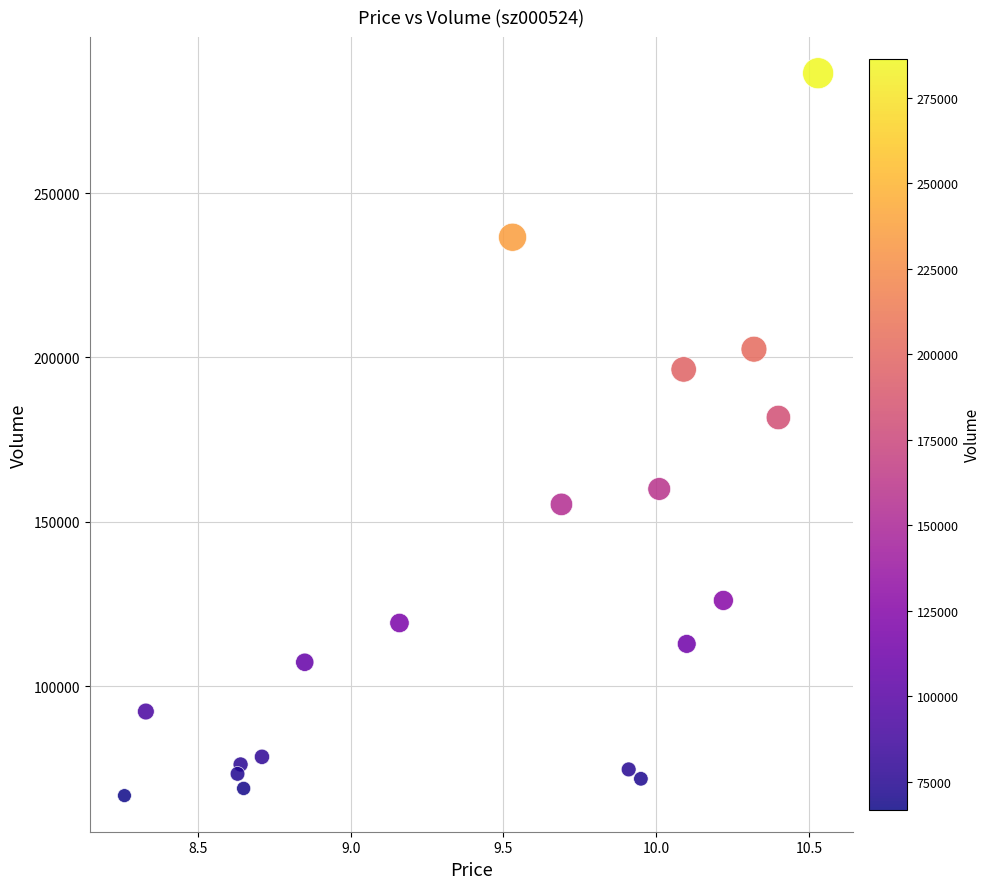

What is the range of Y values (max minus min)?

219723